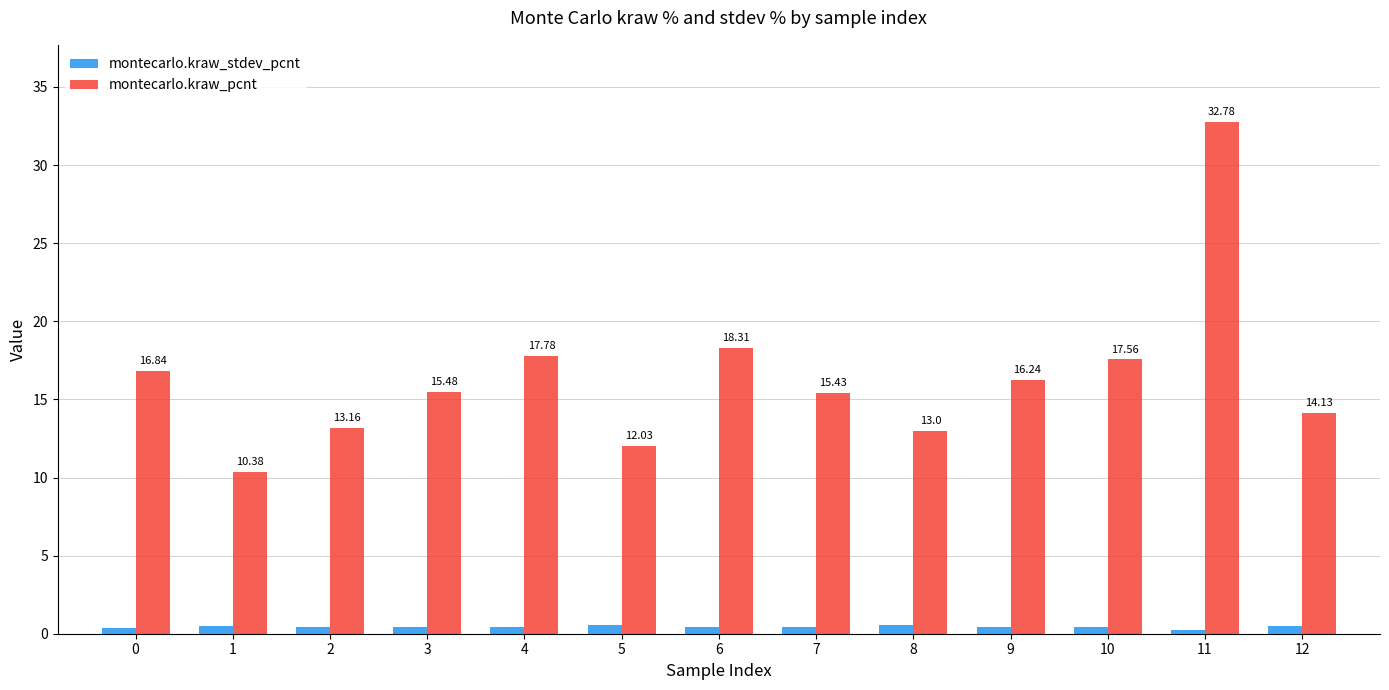

List the series in order of their peak value, highest first.

montecarlo.kraw_pcnt, montecarlo.kraw_stdev_pcnt